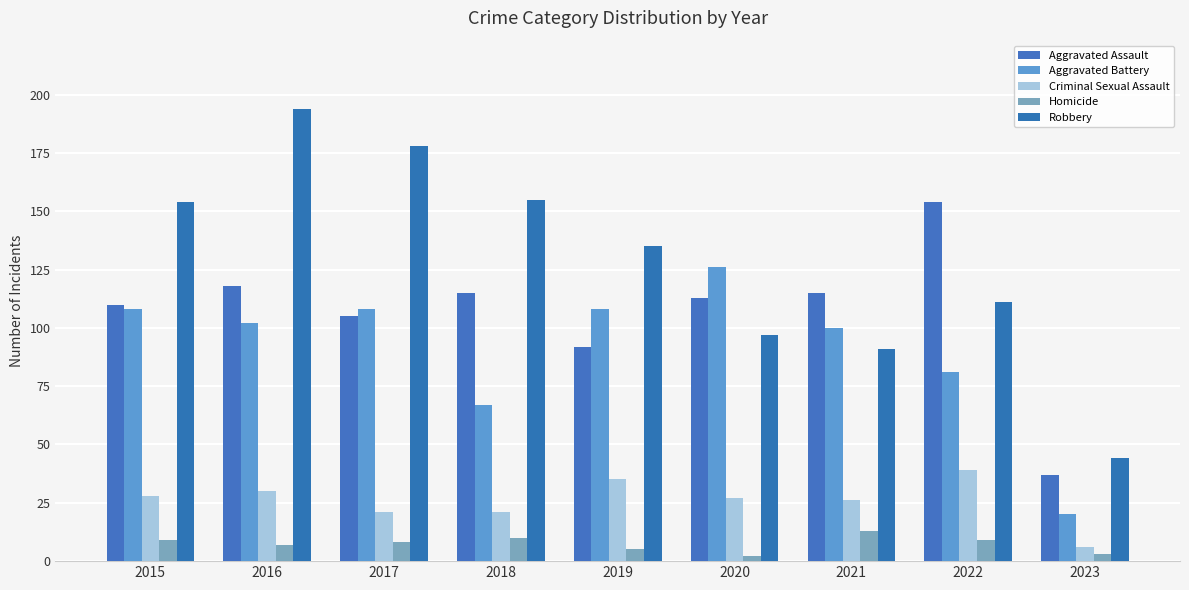

Does the chart contain stacked bars?

No